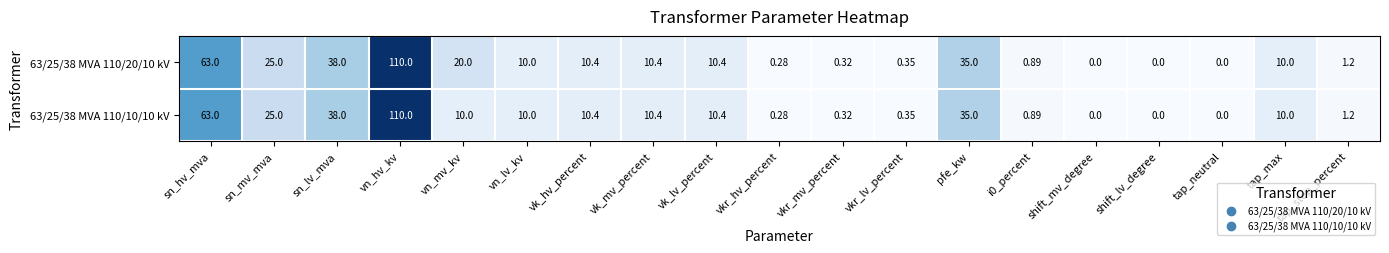

Which label corresponds to the largest value in the chart?

vn_hv_kv